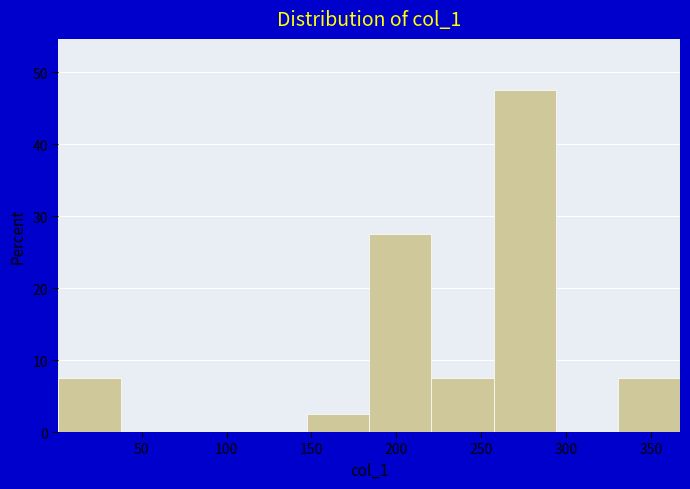

Reading left to right, list every bar in this chart as the range it spans on the x-axis followed by its height. Neither the bar edges nor the heights are printed on the chart, so give them approximately, as read against the axes.

0 to 40: 8
40 to 75: 0
75 to 110: 0
110 to 145: 0
145 to 185: 3
185 to 220: 28
220 to 255: 8
255 to 295: 48
295 to 330: 0
330 to 365: 8